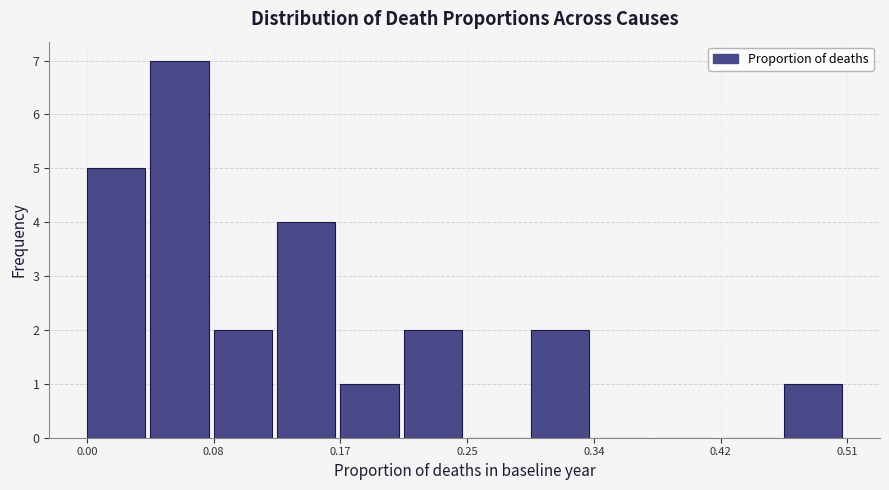

Reading left to right, transcribe this chart: for each bar, give the range it covers on the x-axis and its height. Neither the bar edges nor the heights are printed on the chart, so give them approximately, as read against the axes.

0.00 to 0.04: 5
0.04 to 0.08: 7
0.08 to 0.13: 2
0.13 to 0.17: 4
0.17 to 0.21: 1
0.21 to 0.25: 2
0.25 to 0.30: 0
0.30 to 0.34: 2
0.34 to 0.38: 0
0.38 to 0.42: 0
0.42 to 0.47: 0
0.47 to 0.51: 1